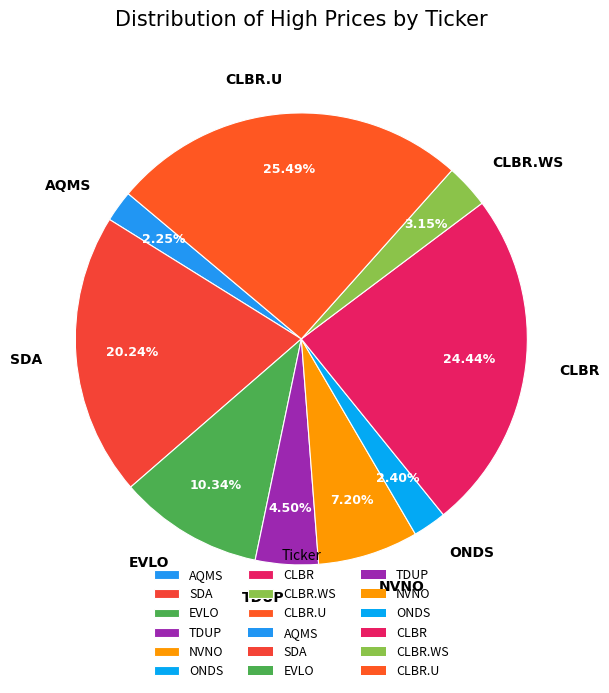

What is the largest slice in the pie chart?

CLBR.U